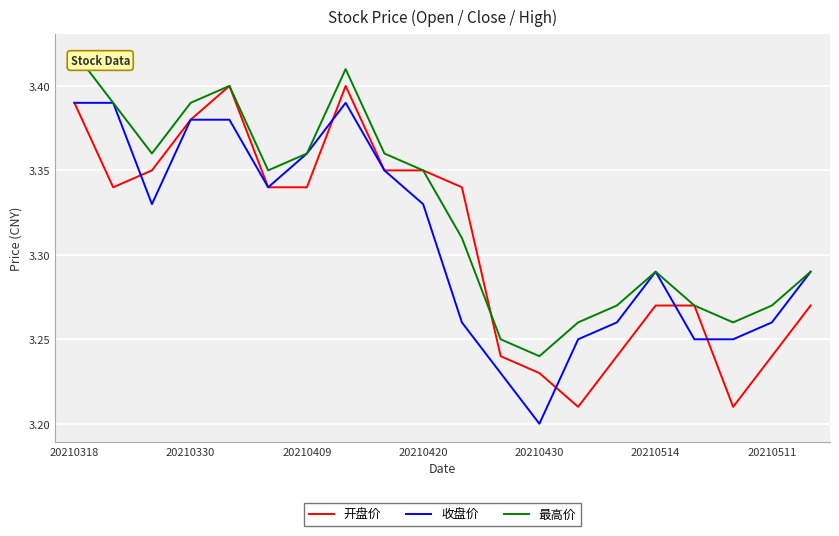

Which series has the largest total across all categories?

最高价